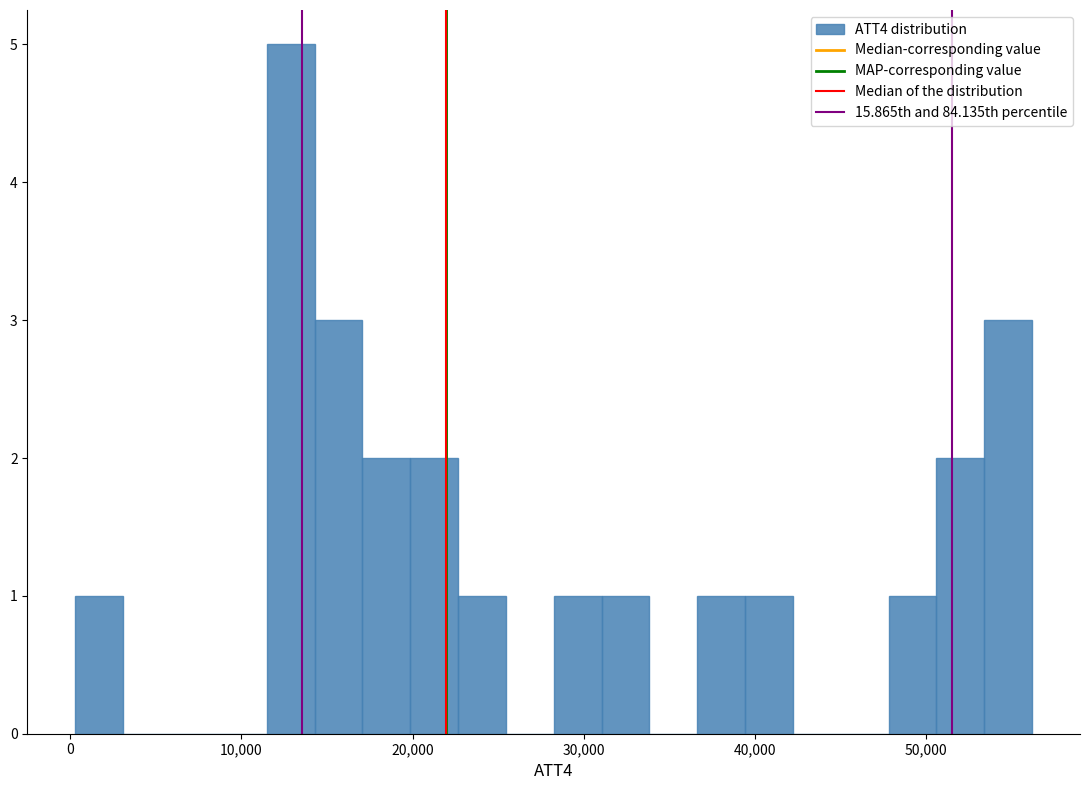

Read against the x-axis, roughly where is the centre of the tallest bar?

13000